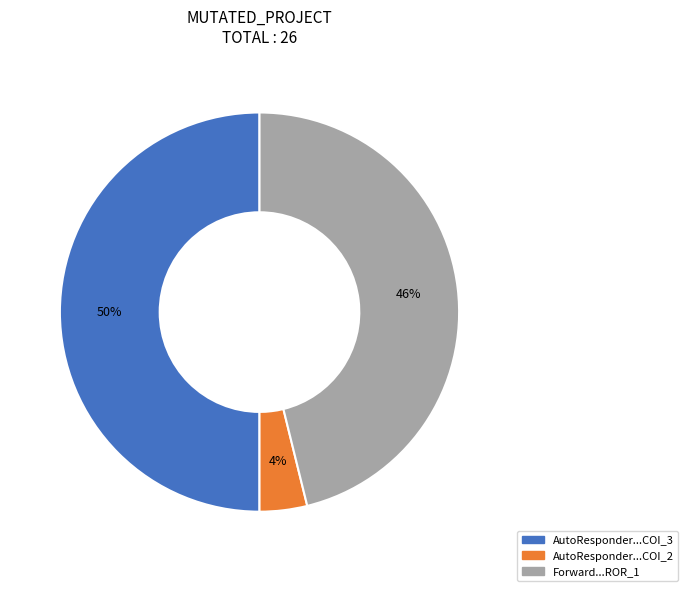

To the nearest percent, what is the difference between the largest and smallest slice percentages?

46%